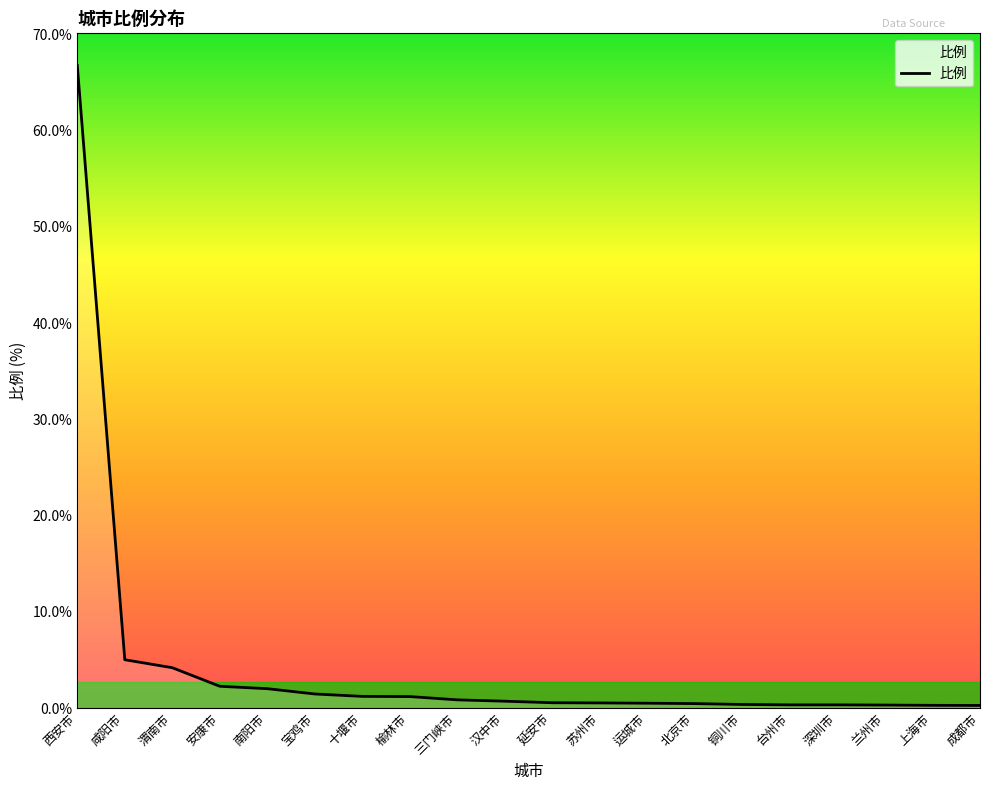

How many series are shown in this chart?

1